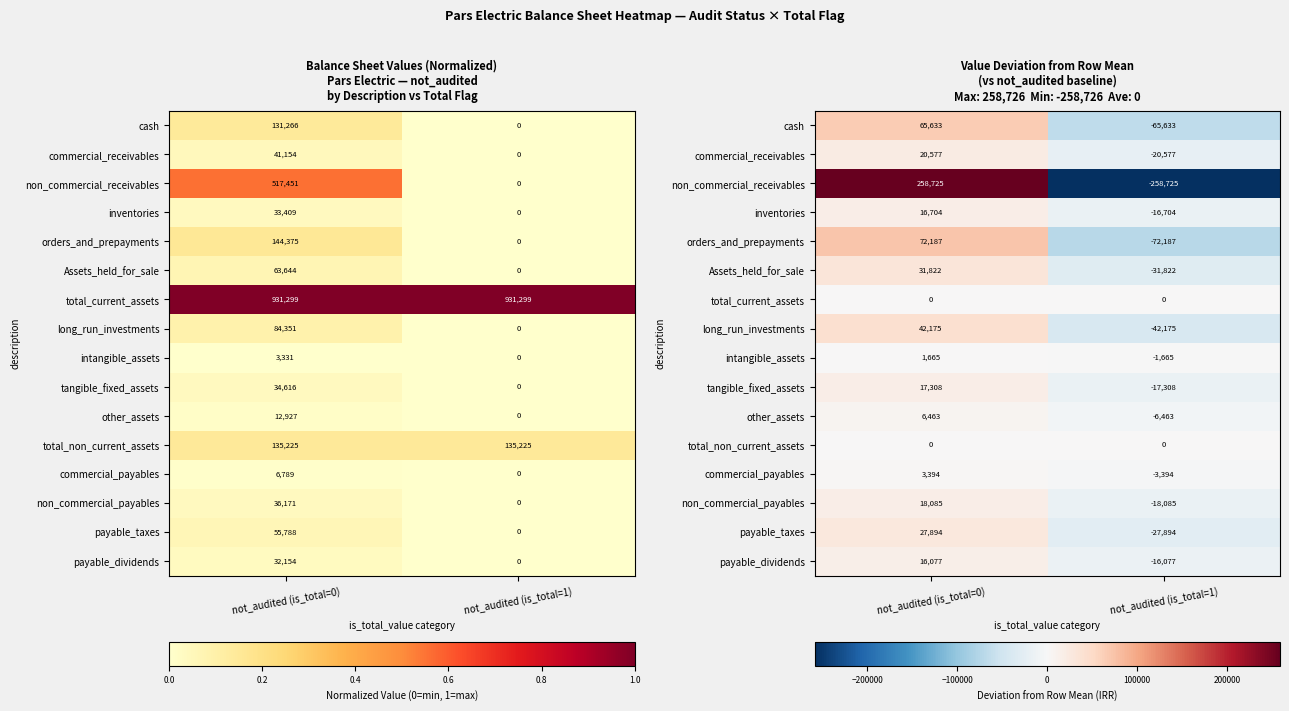

What is the spread (max minus min) of values at not_audited (is_total=1)?

258725.5